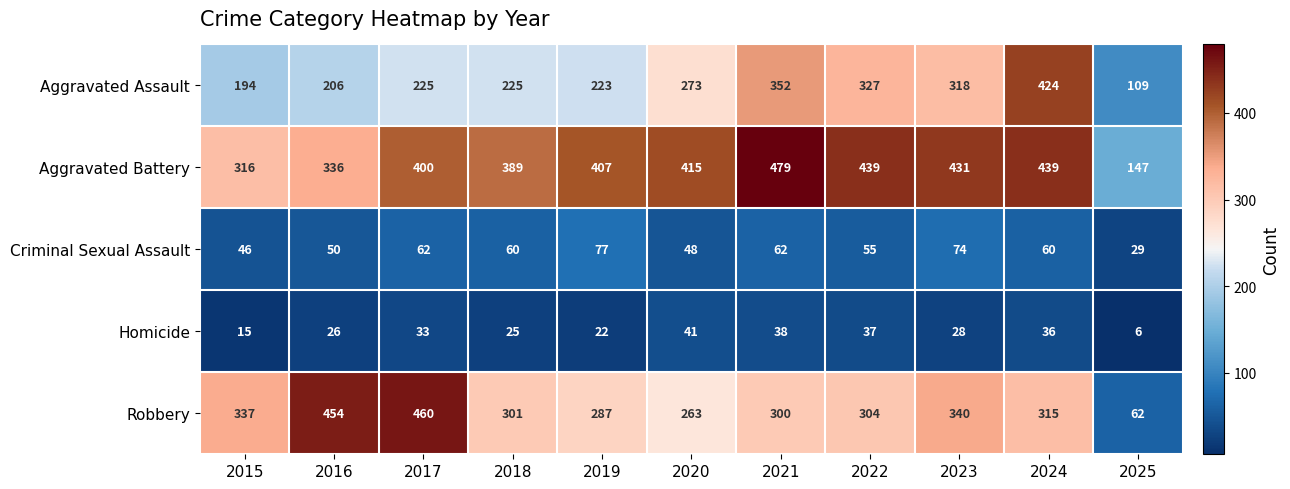

Rank the series at 2024 from lowest to highest value.

Homicide, Criminal Sexual Assault, Robbery, Aggravated Assault, Aggravated Battery